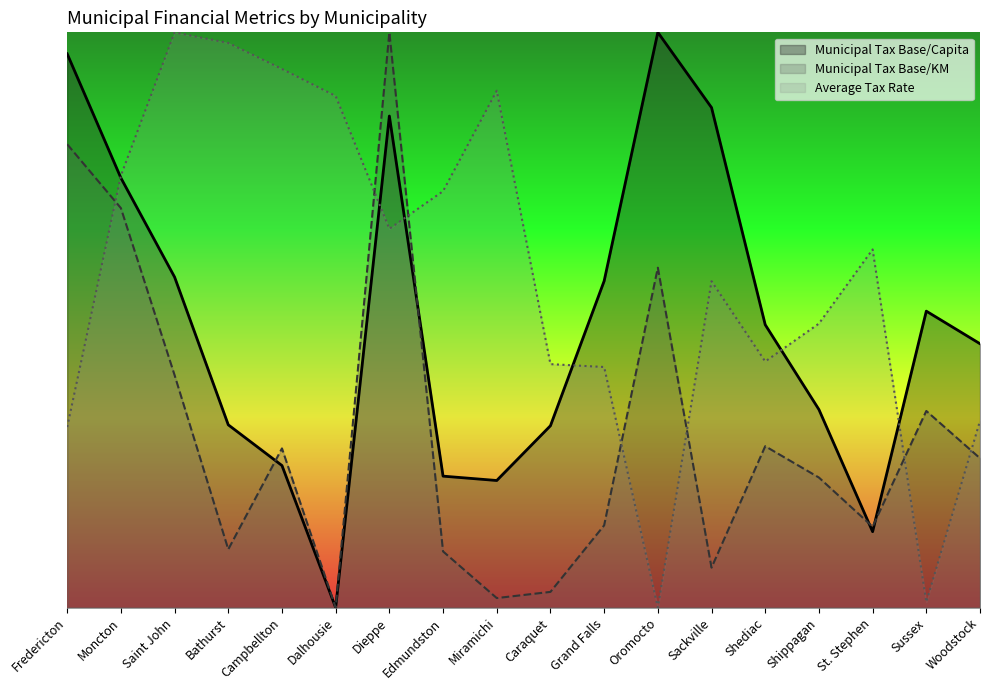

How many positive values does the Municipal Tax Base/Capita series have?

17